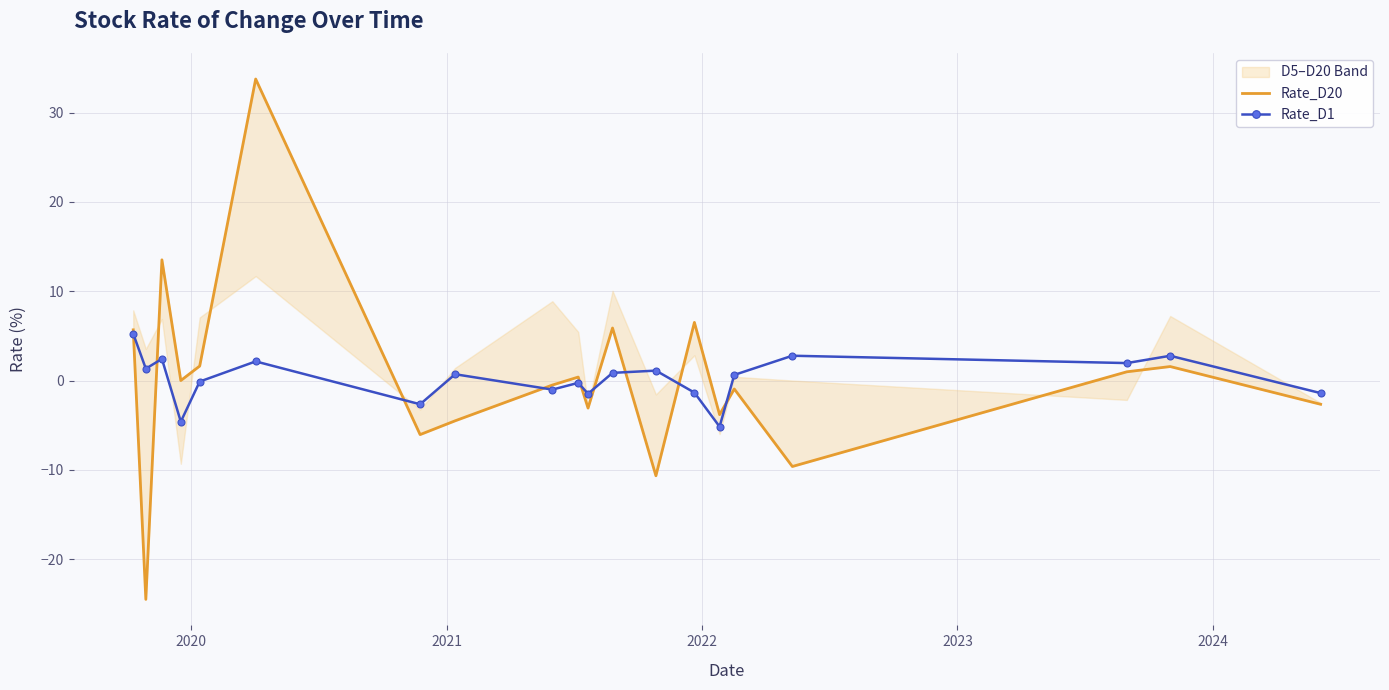

How many lines are shown in the chart?

2